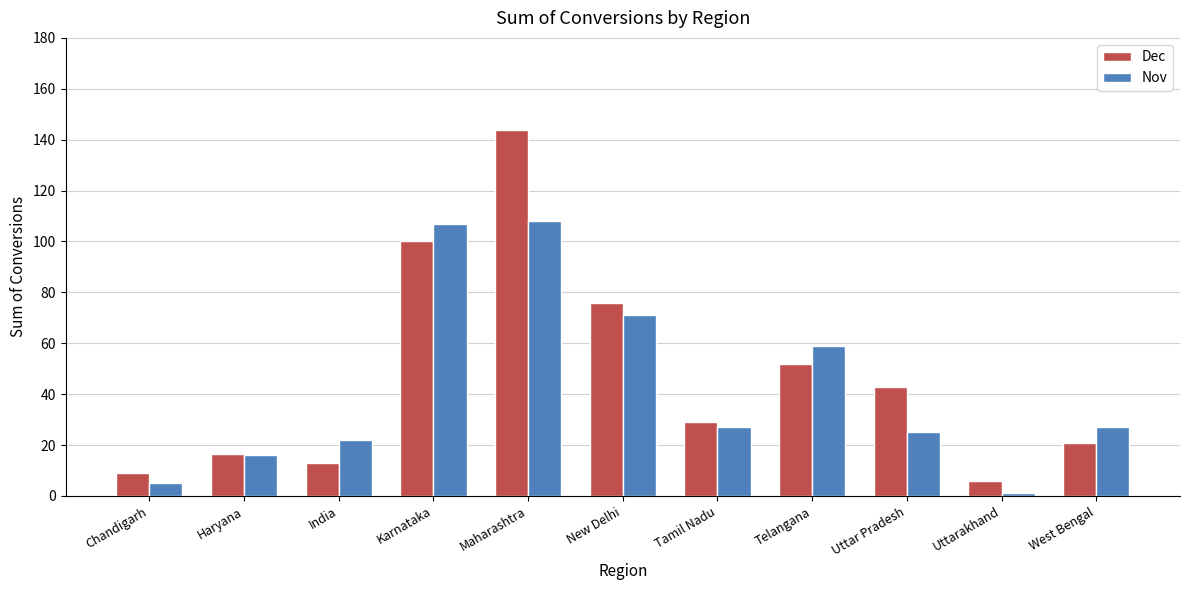

Reading left to right, extract all data points from this chart.

Dec: 9.0	16.3	13.0	100.0	144.0	75.7	29.0	52.0	43.0	6.0	21.0
Nov: 5.0	16.0	22.0	106.9	108.0	70.9	27.0	59.0	25.0	1.0	27.0